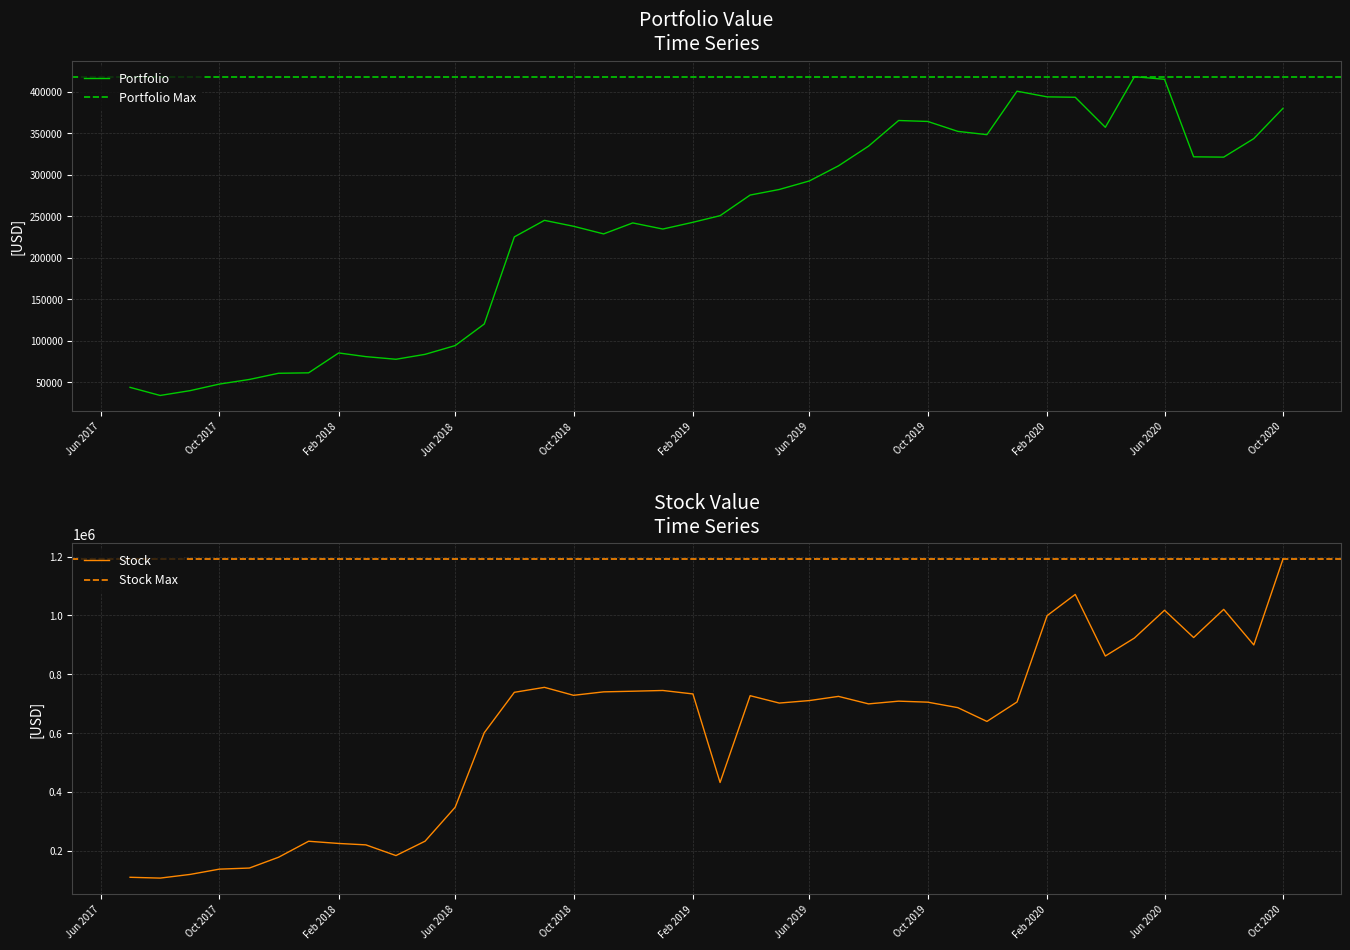

Which series has the largest total across all categories?

Stock